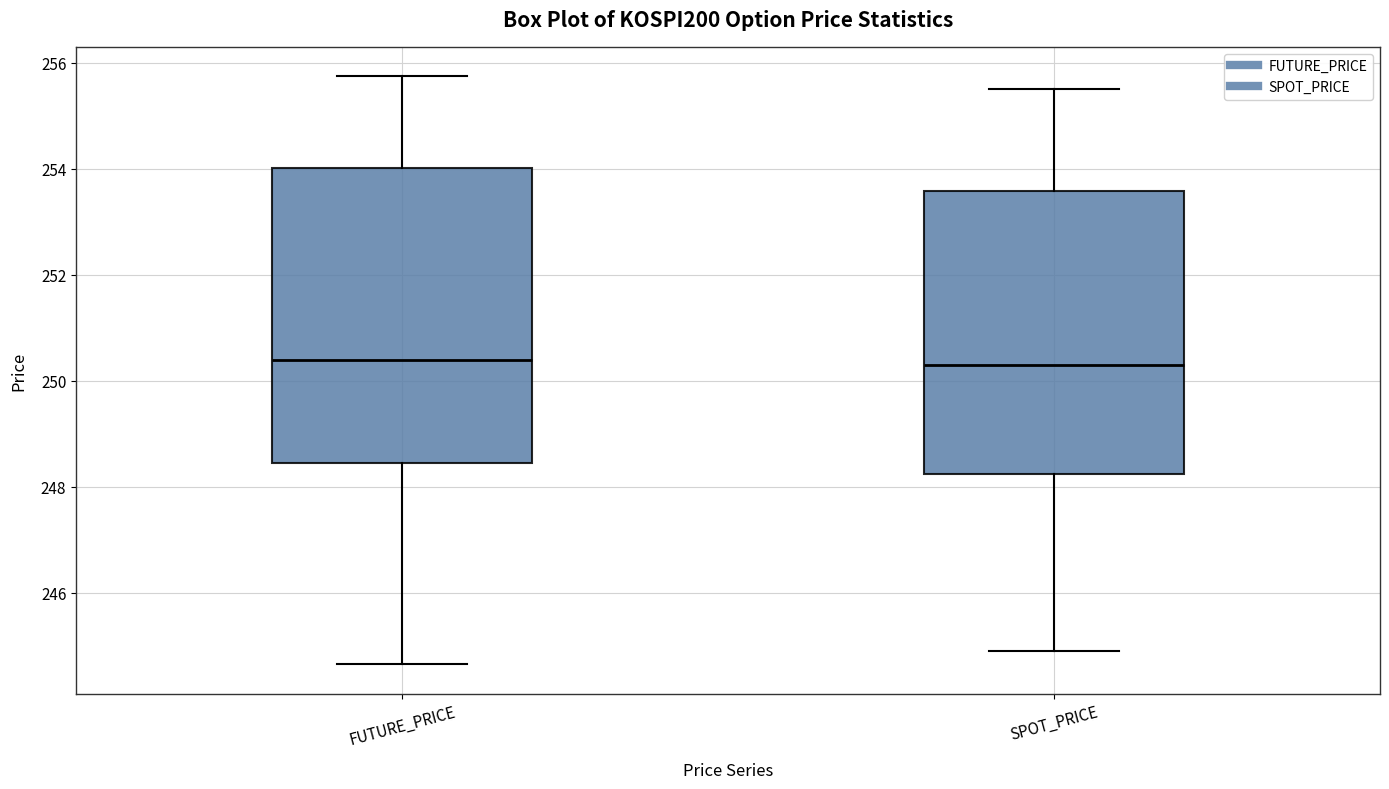

Reading left to right, read every box against the y-axis: the position of its median line, the range the box covers, and the ends of its whiskers. The values are not printed on the chart, so give them approximately, as read against the axis.

FUTURE_PRICE: median 250.4, box 248.4 to 254.0, whiskers 244.6 to 255.8
SPOT_PRICE: median 250.2, box 248.2 to 253.6, whiskers 245.0 to 255.6